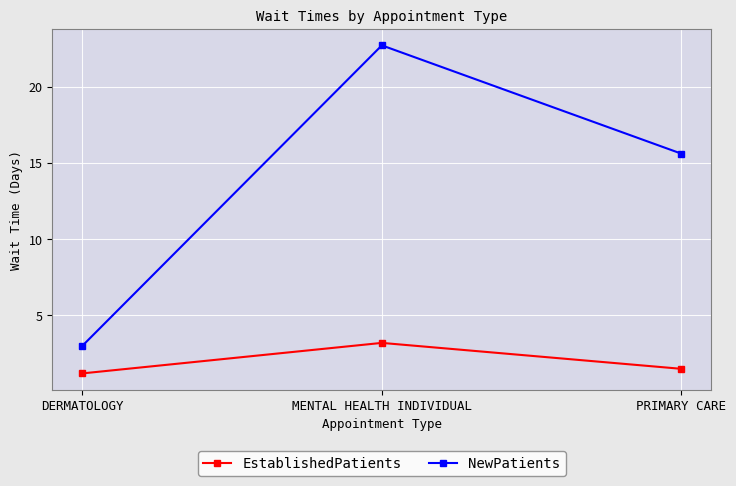

What is the label of the 3rd point from the right?

DERMATOLOGY